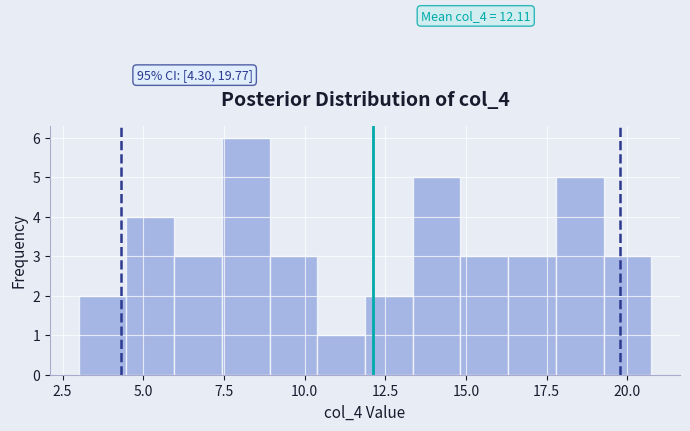

Read against the x-axis, roughly where is the centre of the tallest bar?

8.0